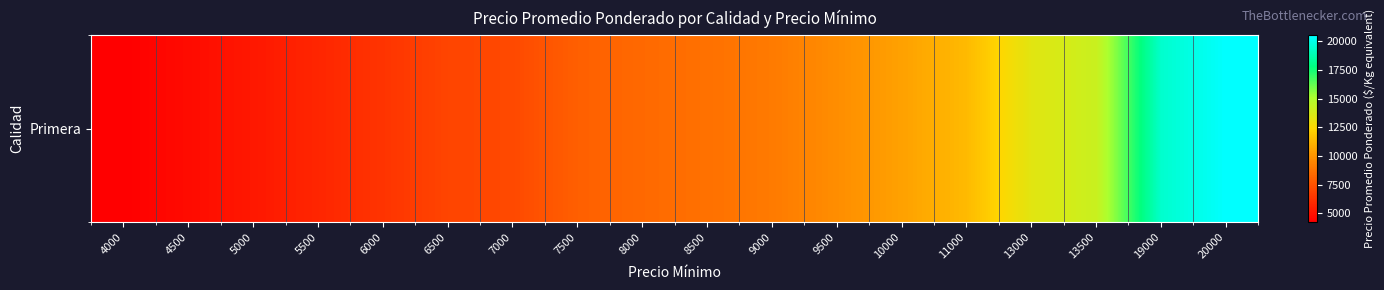

What is the sum of all values?

173564.0